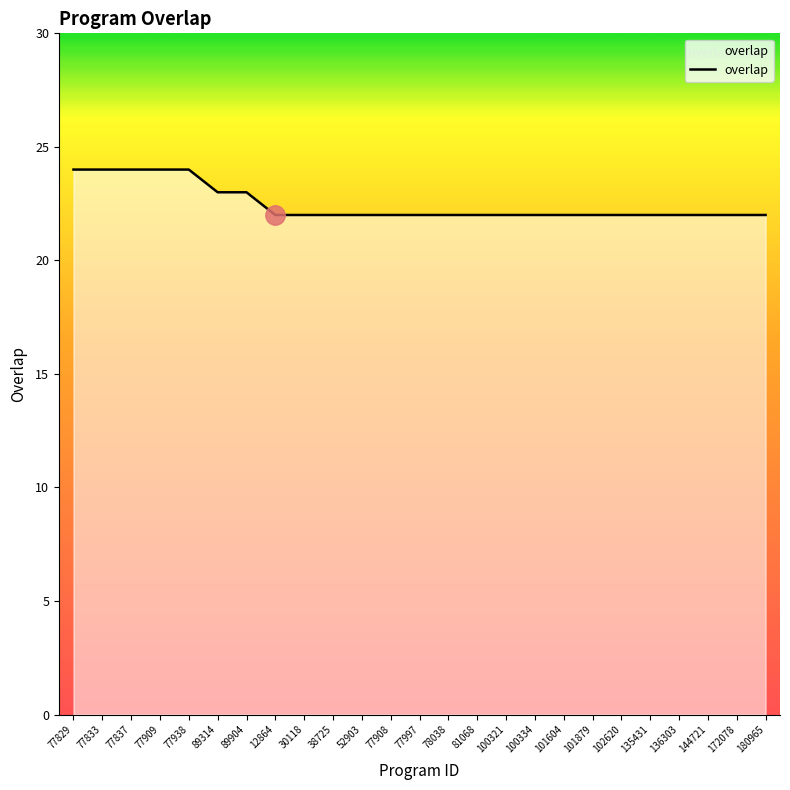

Reading left to right, transcribe all the data shown in this chart.

77829=24	77833=24	77837=24	77909=24	77938=24	89314=23	89904=23	12864=22	30118=22	38725=22	52903=22	77908=22	77997=22	78038=22	81068=22	100321=22	100334=22	101604=22	101879=22	102620=22	135431=22	136303=22	144721=22	172078=22	180965=22